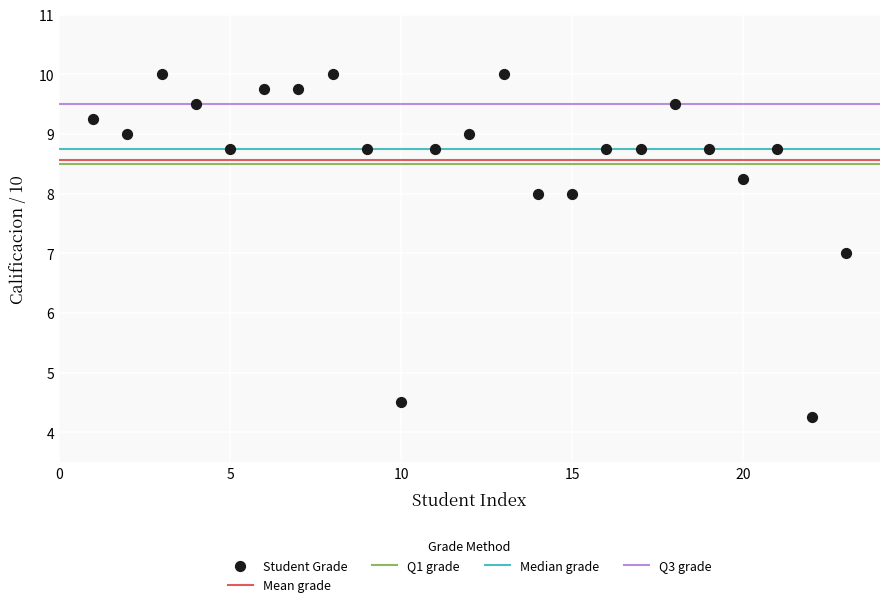

What is the range of X values (max minus min)?

22.0